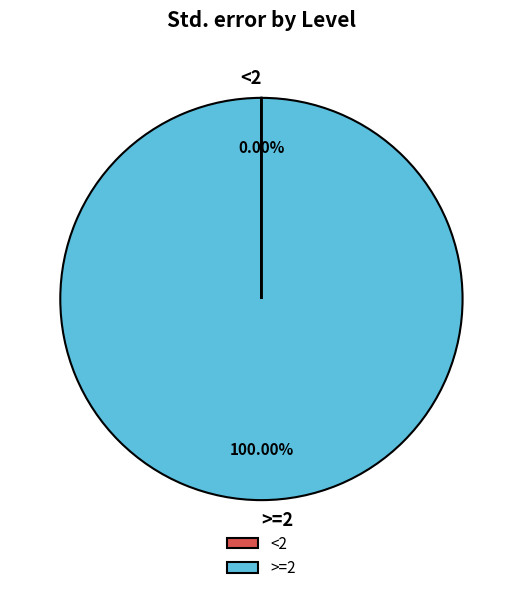

What is the majority slice?

>=2